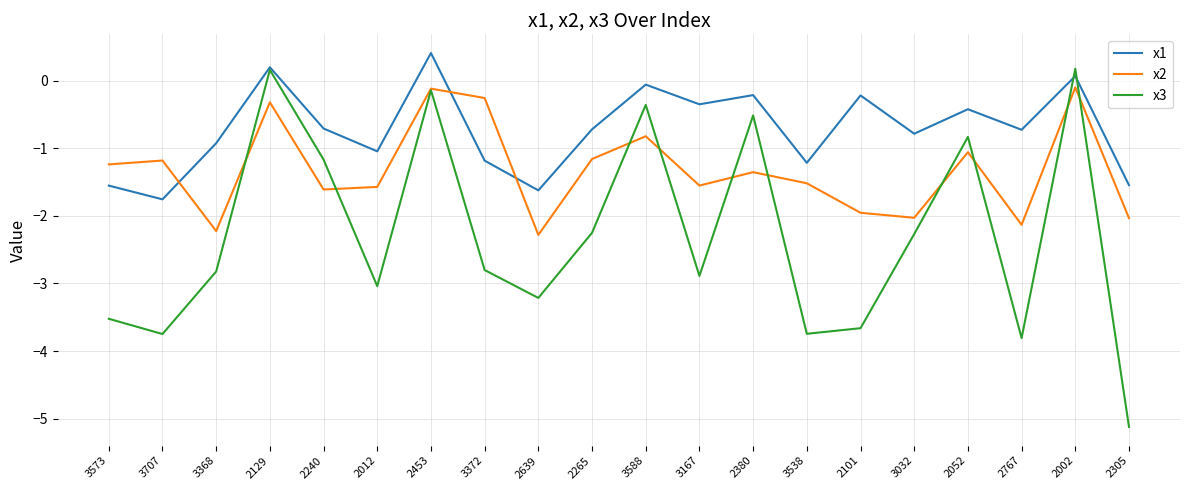

How many interior local peaks does the x2 series have?

7